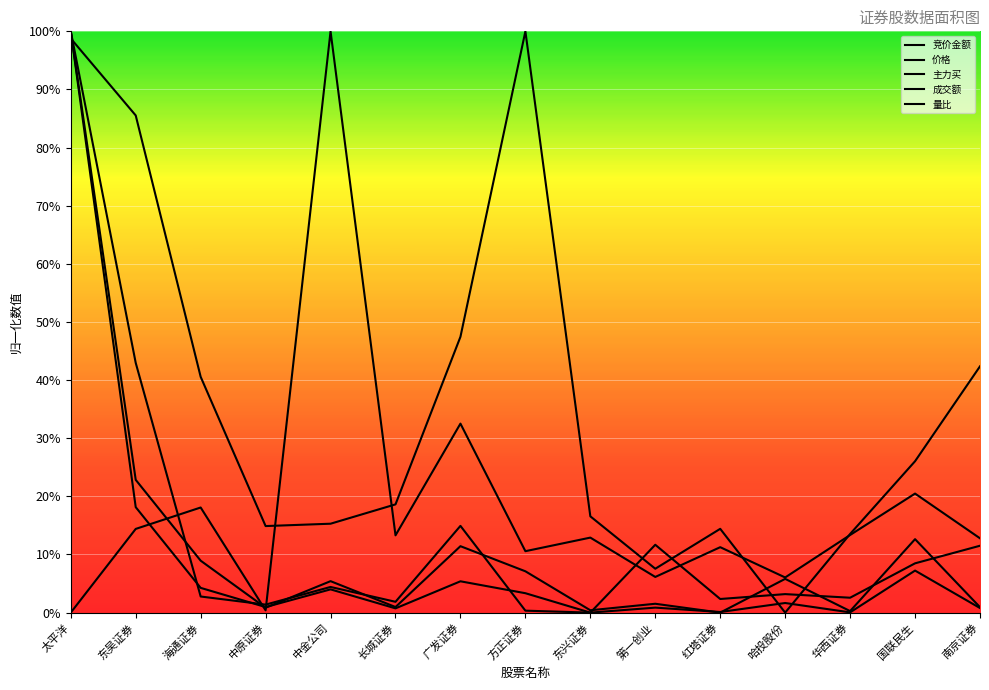

Where is the first local maximum for 价格?

海通证券